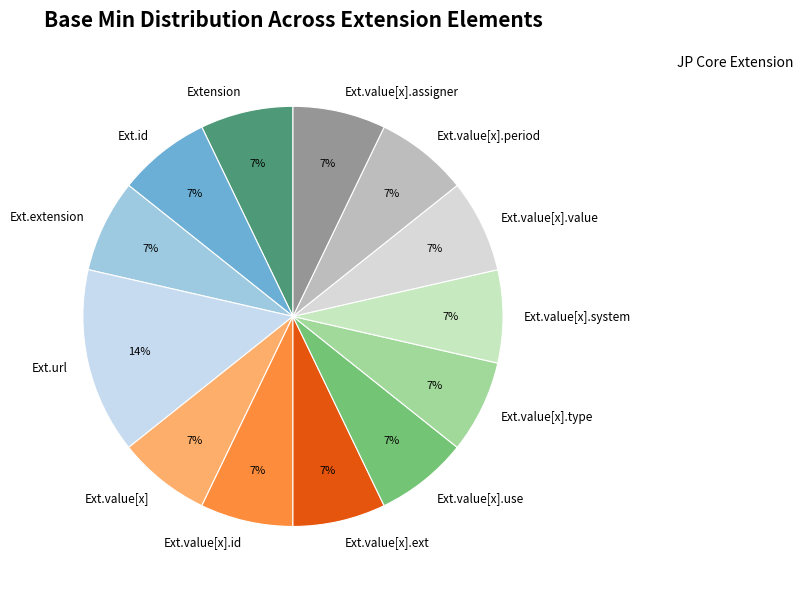

How many segments does this pie chart have?

13